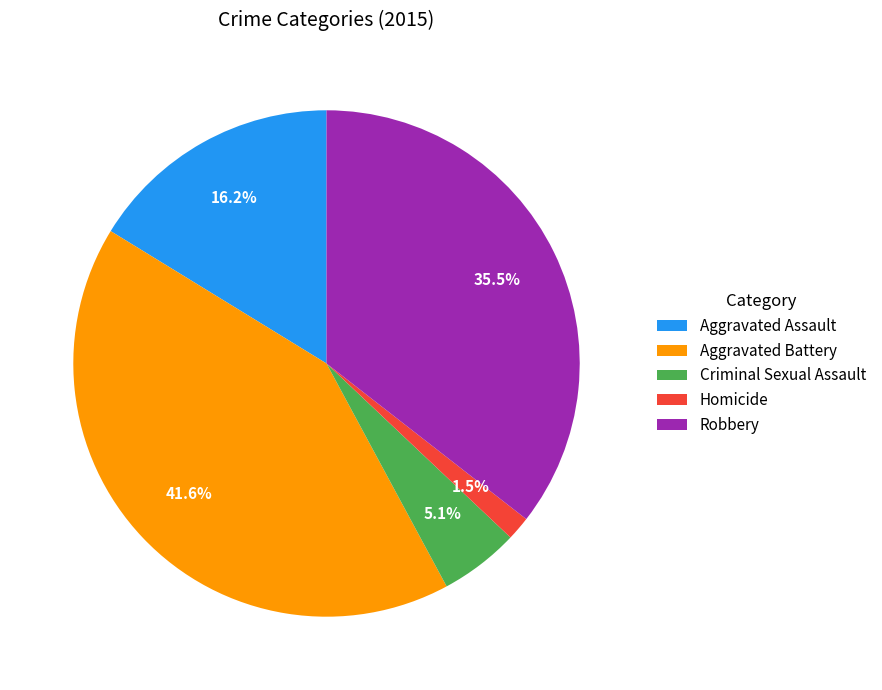

Combined, what portion of the pie is Homicide and Criminal Sexual Assault?

6.6%